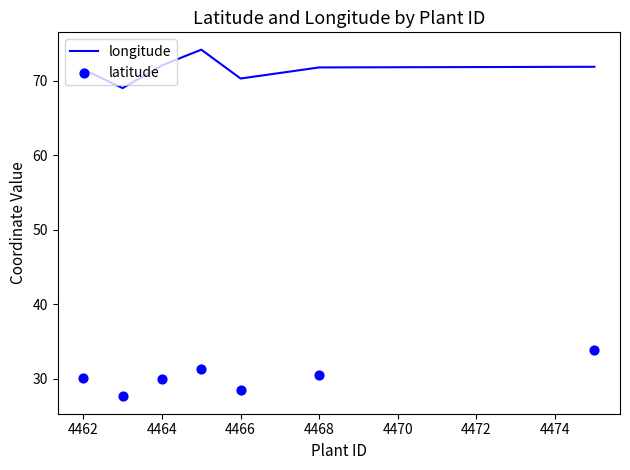

At how many categories does at least one series exceed 39?

7